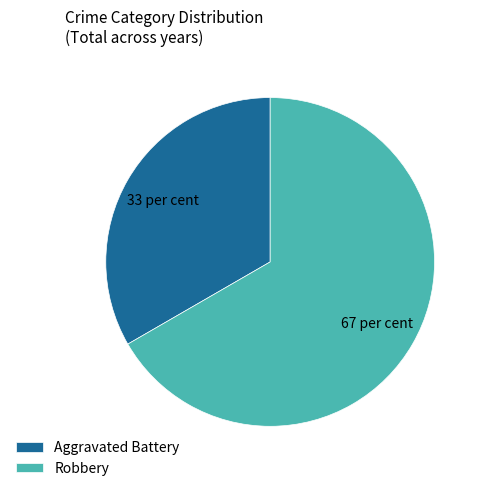

Do Aggravated Battery and Robbery together represent more than half of the pie?

Yes